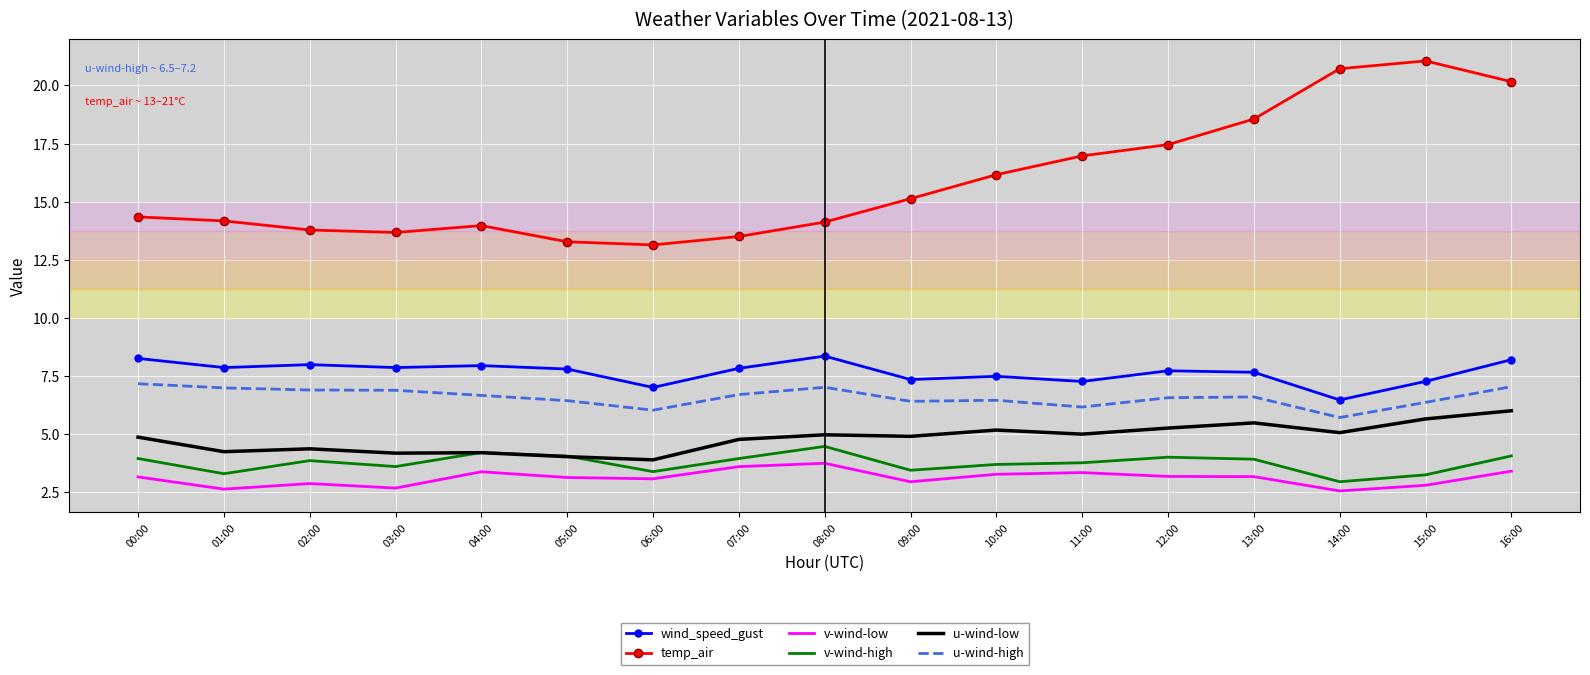

What are all the series names shown in the legend?

wind_speed_gust, temp_air, v-wind-low, v-wind-high, u-wind-low, u-wind-high